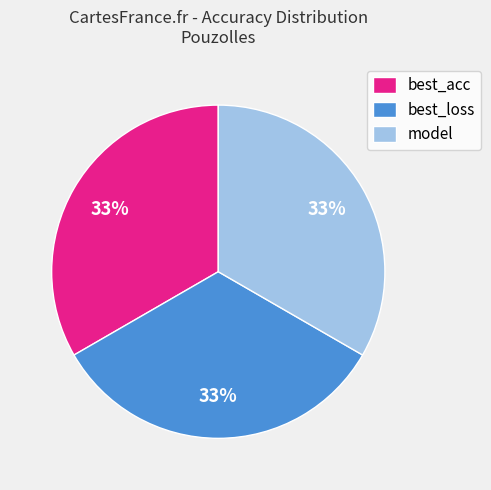

Combined, do best_loss and best_acc account for over 50%?

Yes